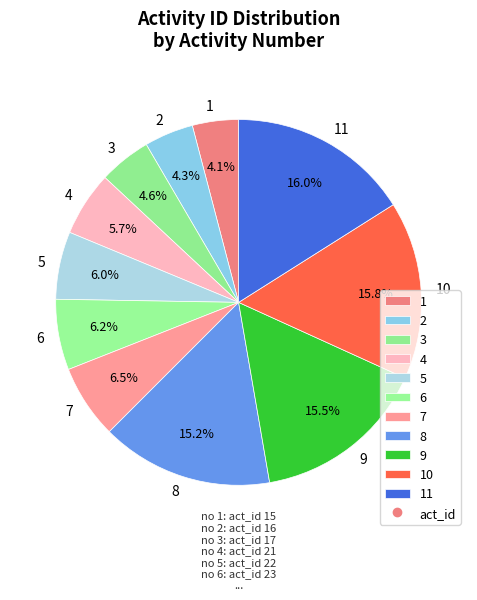

Which has a higher value, 7 or 9?

9